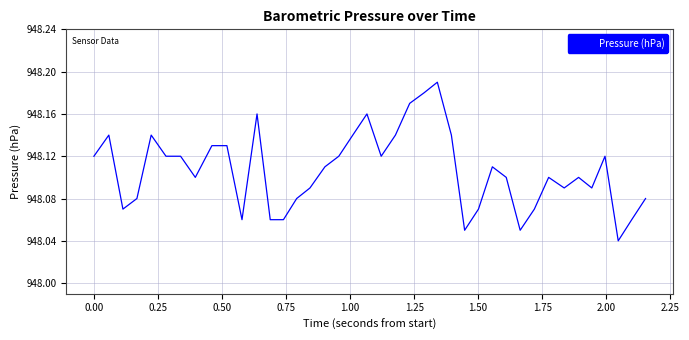

How many distinct data groups are displayed?

1